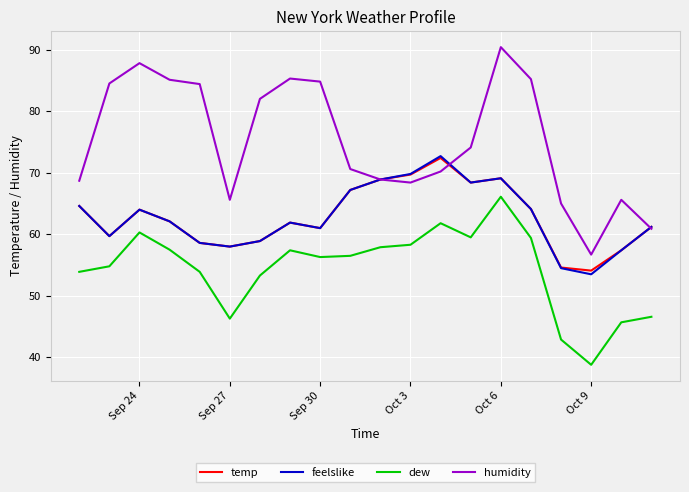

What is the greatest value displayed?

90.4